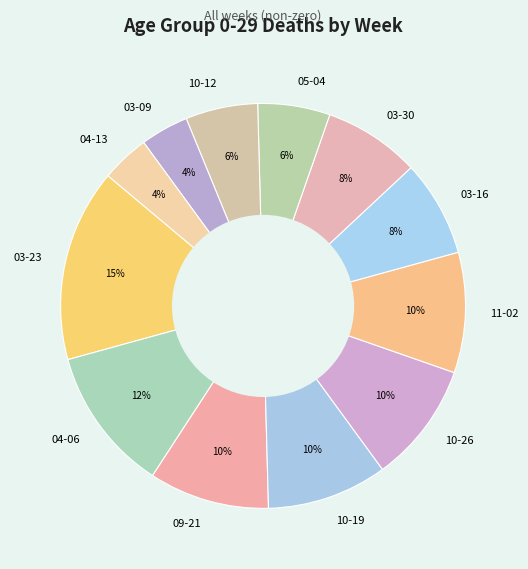

To the nearest percent, what is the average slice percentage?

8%